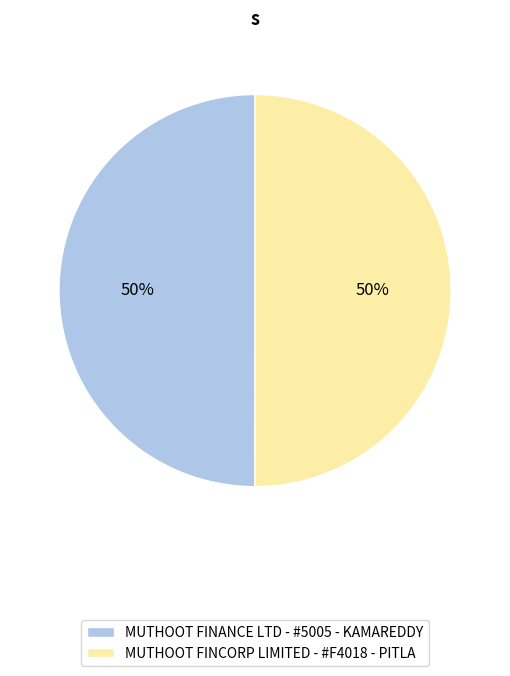

True or false: MUTHOOT FINANCE LTD - #5005 - KAMAREDDY accounts for 61% of the total.

False